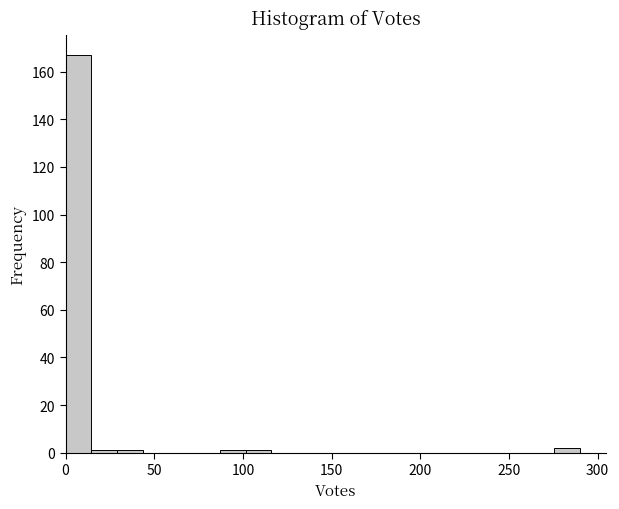

Read against the x-axis, roughly where is the centre of the tallest bar?

5